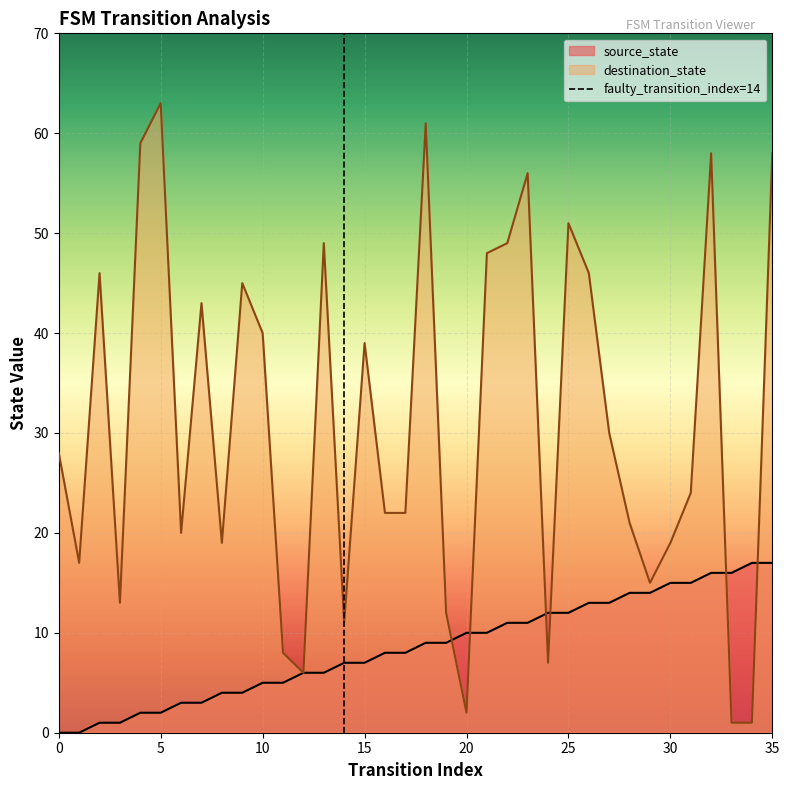

What is the maximum value for destination_state?

63